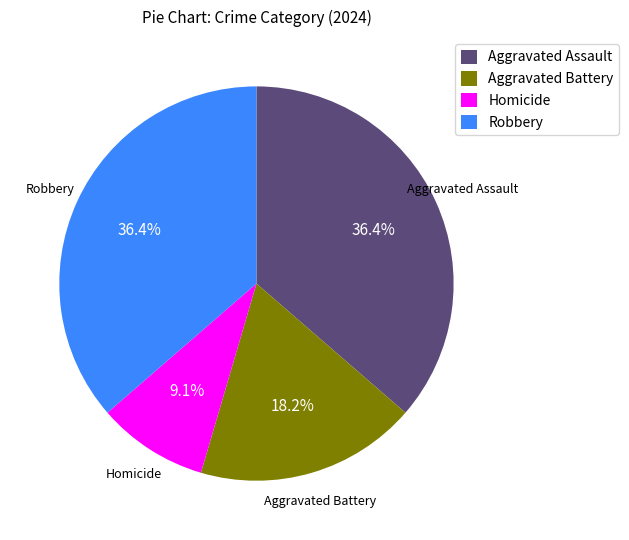

Is there any slice that represents more than half of the pie?

No